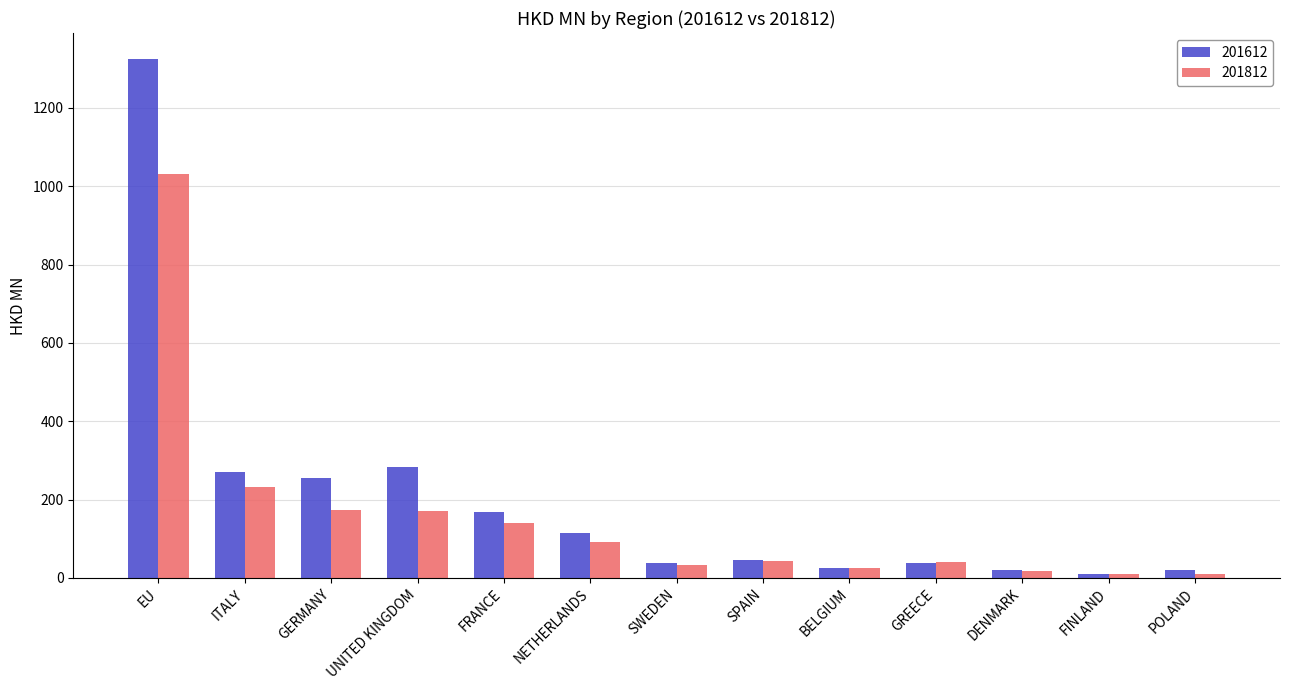

How many bars are there in each group?

2